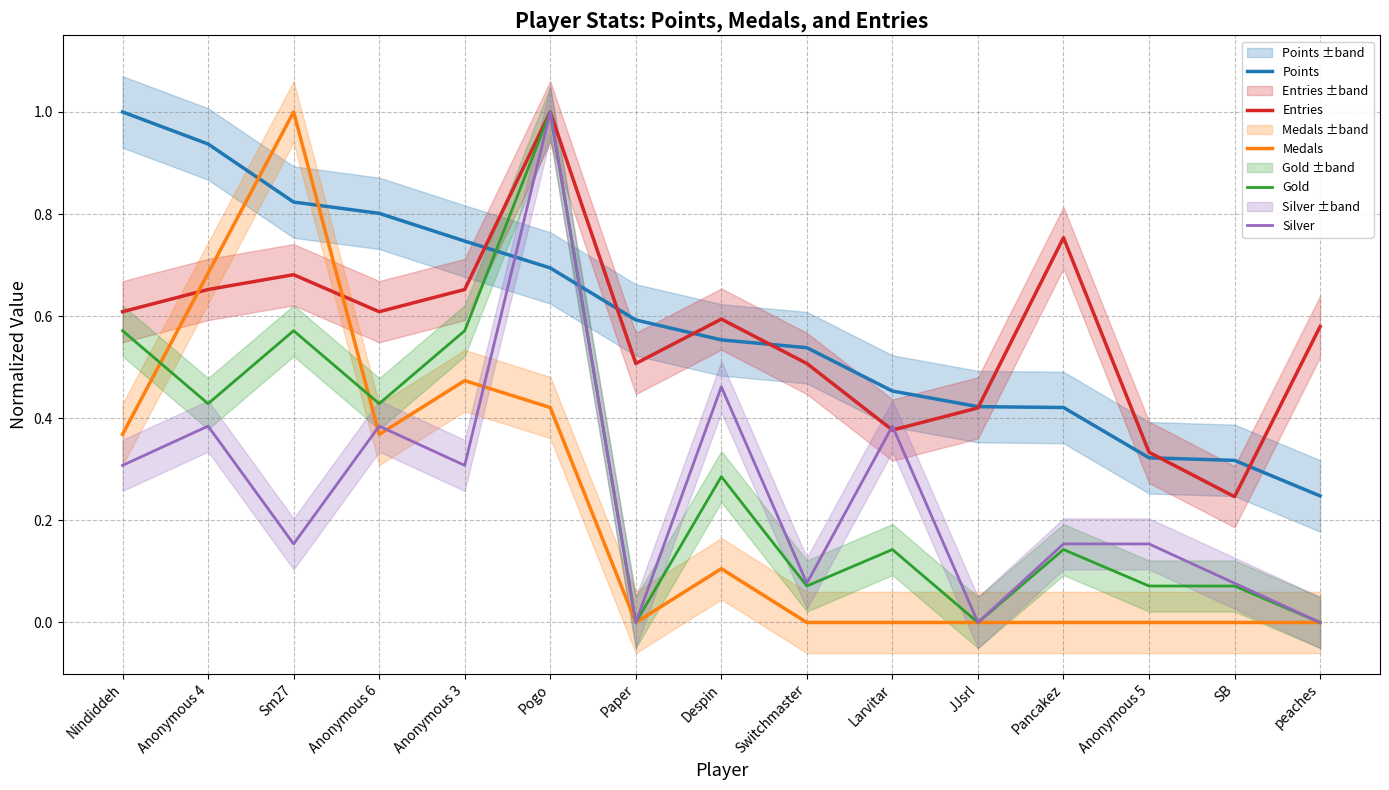

Rank the series by their maximum value, from highest to lowest.

Points, Entries, Medals, Gold, Silver